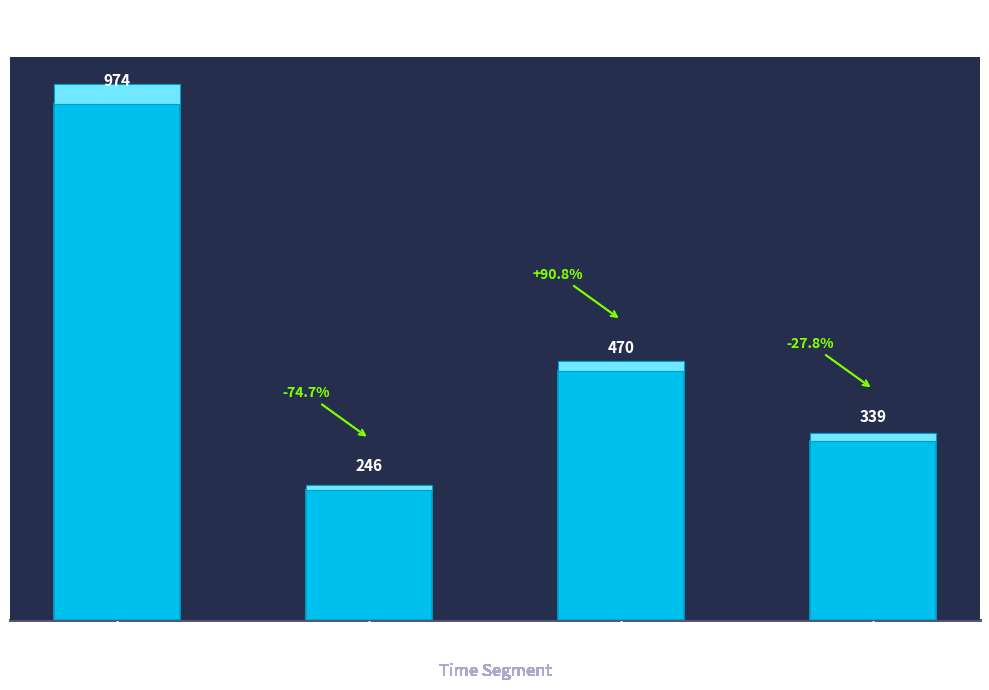

What is the label of the 2nd bar from the left?

30分